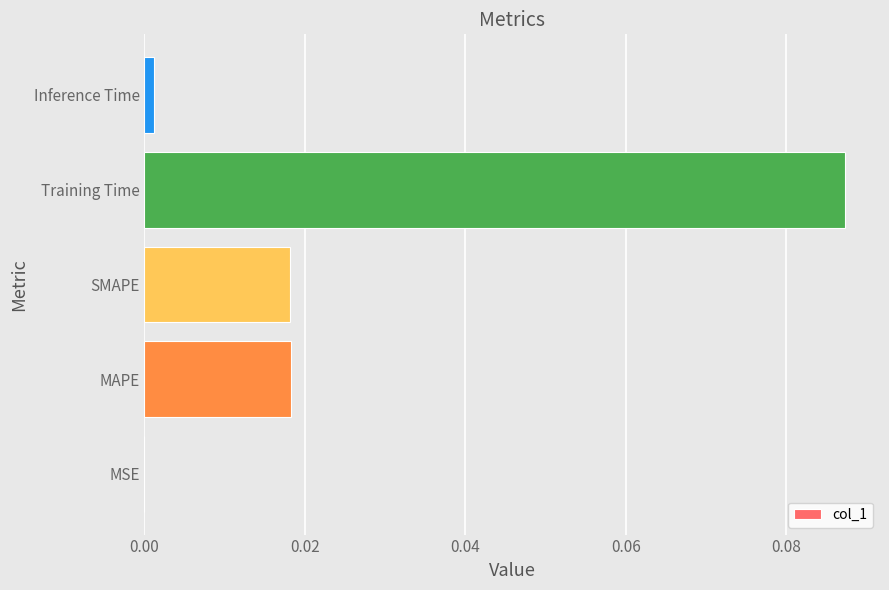

At which category does the chart reach its peak across all series?

Training Time